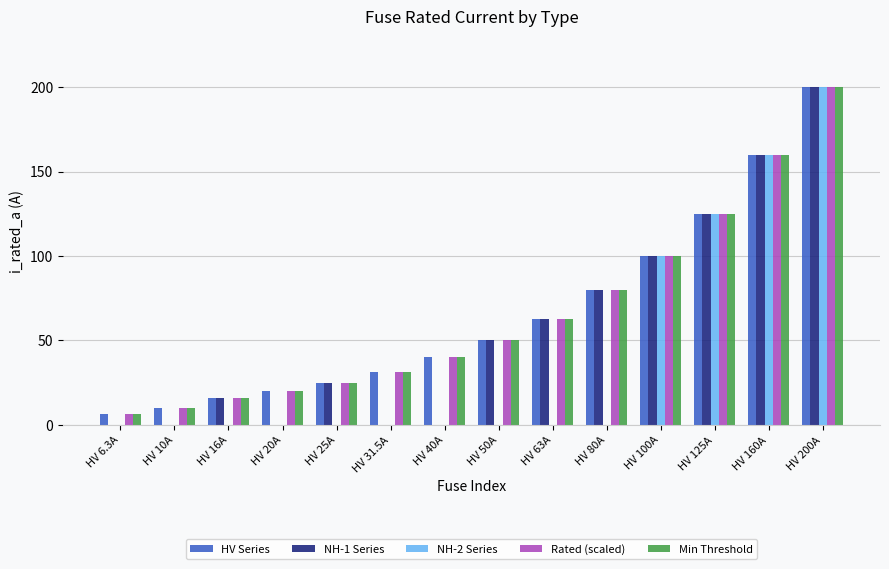

What is the total value across all series at HV 50A?

200.0